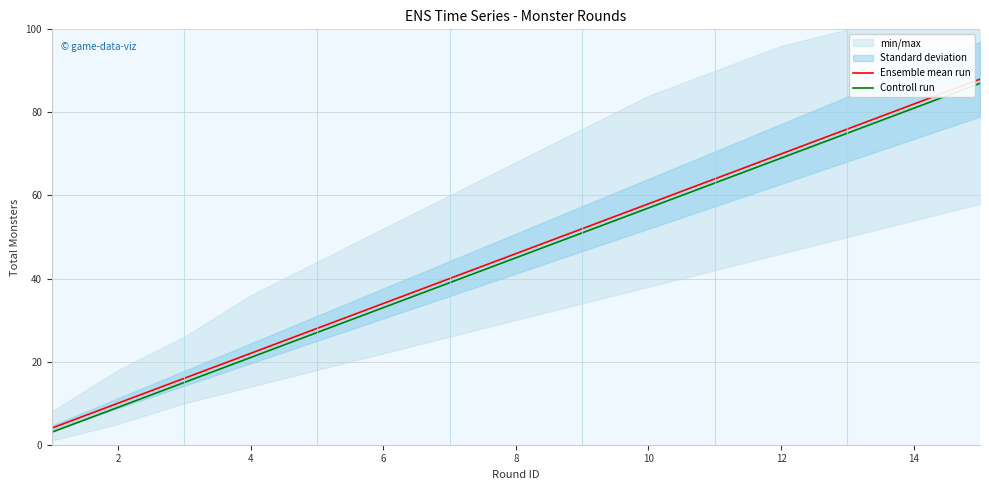

True or false: Controll run has more than 1 points higher than both neighbors.

False